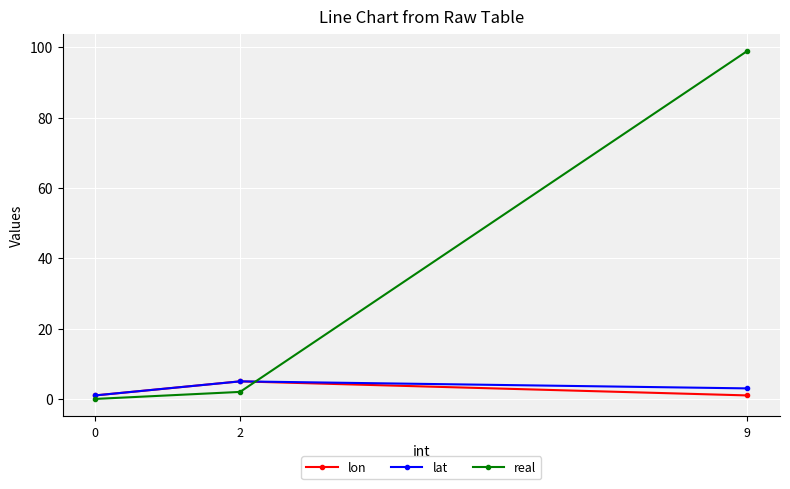

Which series has the largest total across all categories?

real